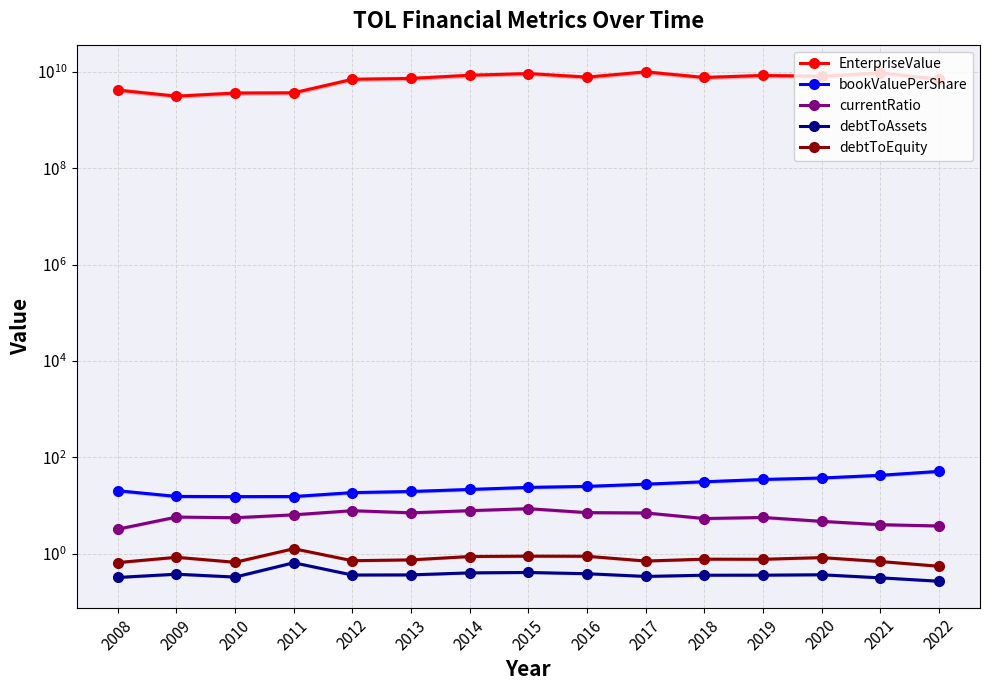

True or false: debtToAssets has a value of 0.4 at 2018.

True